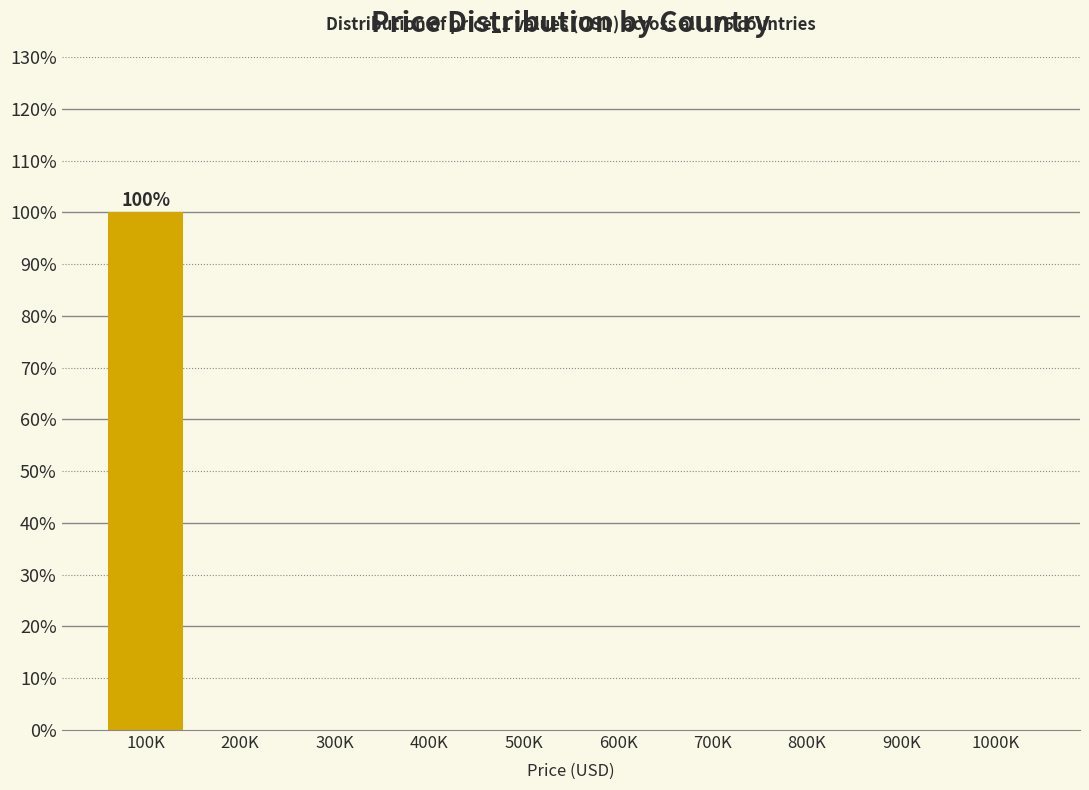

Reading right to left, extract all data points from this chart.

1000K=0	900K=0	800K=0	700K=0	600K=0	500K=0	400K=0	300K=0	200K=0	100K=100